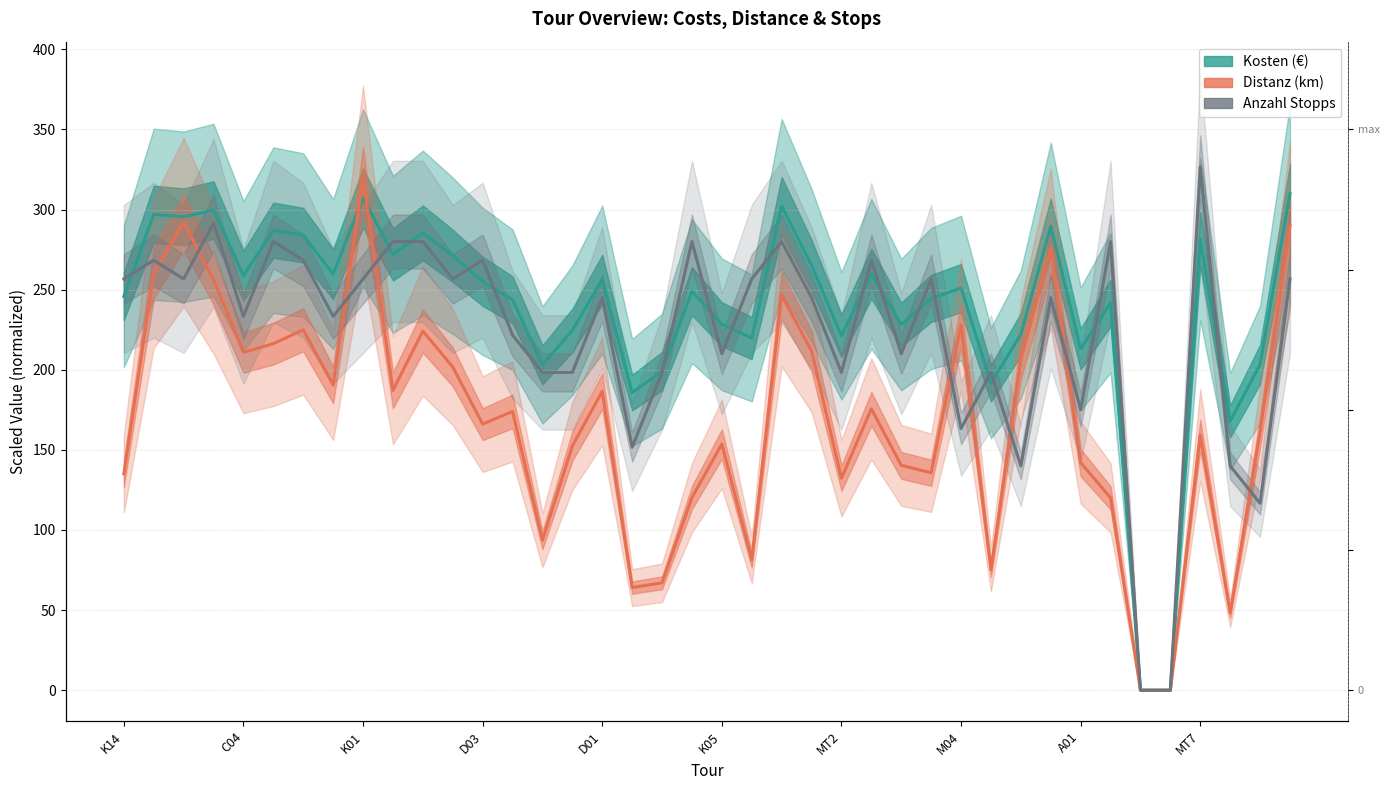

Does the chart display data point markers on the line(s)?

No